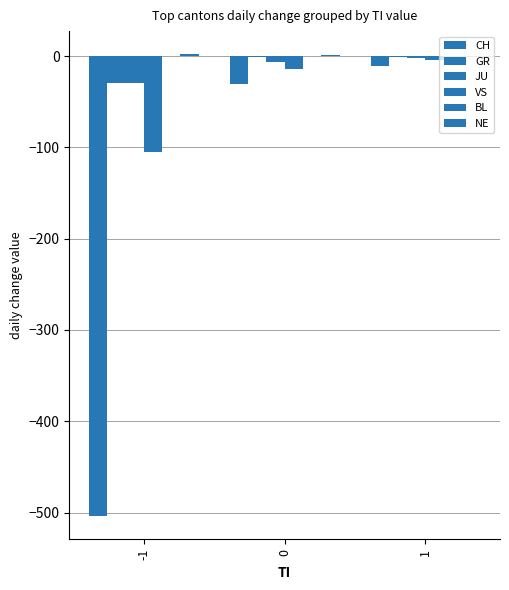

Is it true that CH equals -504 at -1?

True